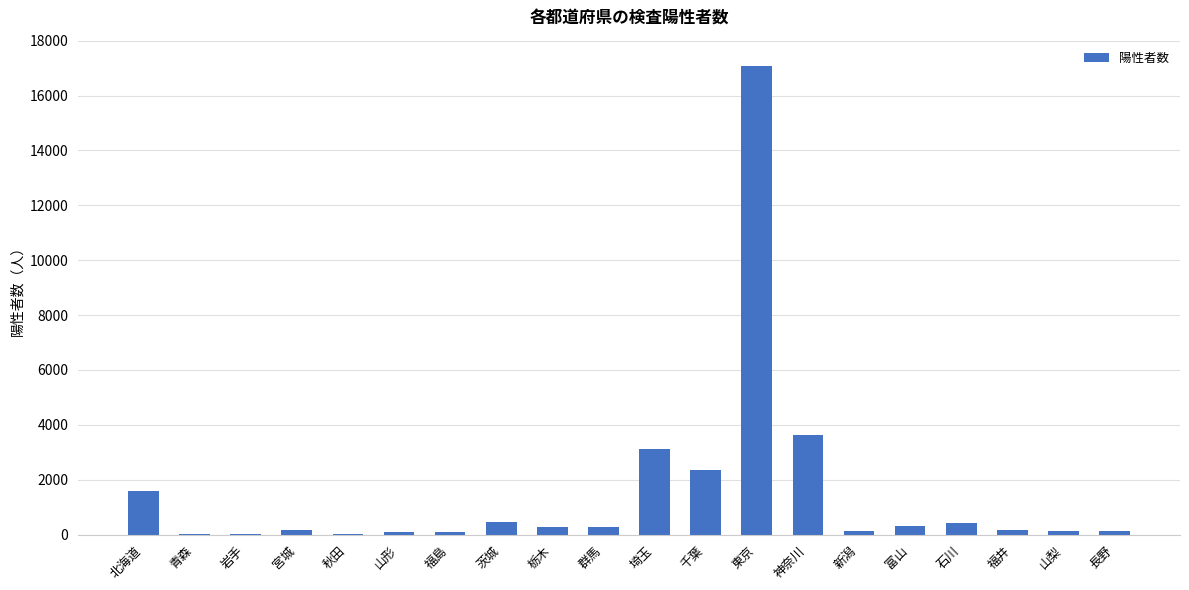

What is the approximate value at 埼玉, to the nearest 50?

3100